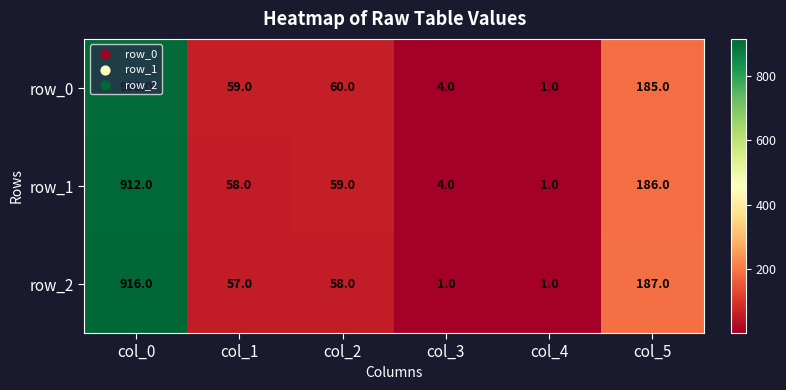

At which category is the sum across all series the highest?

col_0